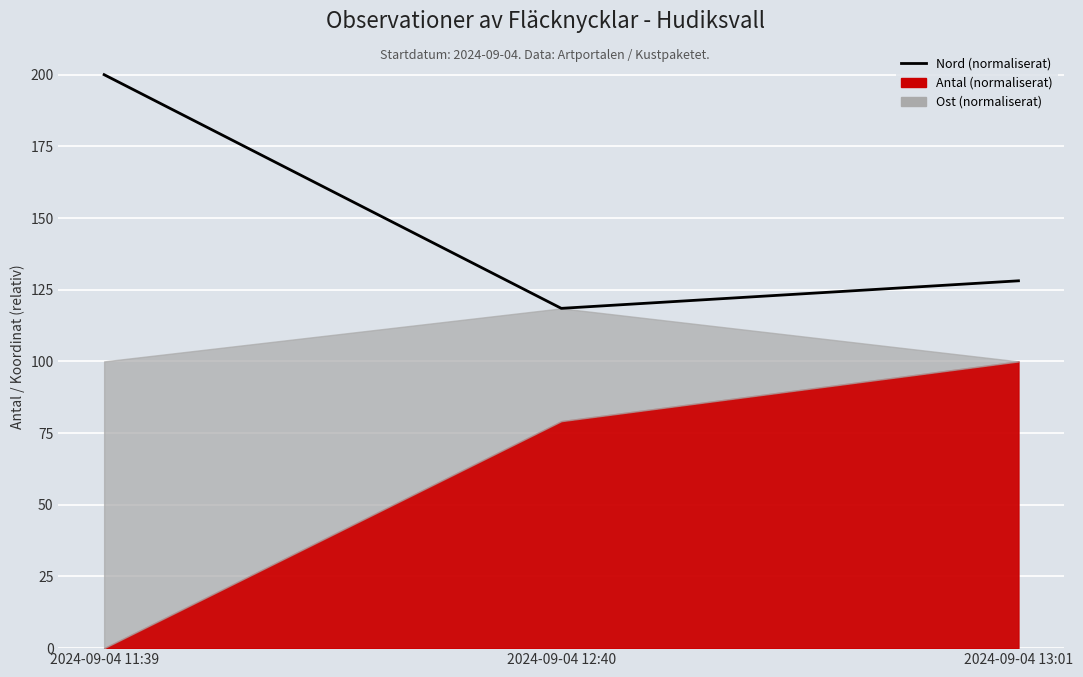

Reading left to right, extract all data points from this chart.

2024-09-04 11:39=200.0	2024-09-04 12:40=118.5	2024-09-04 13:01=128.1